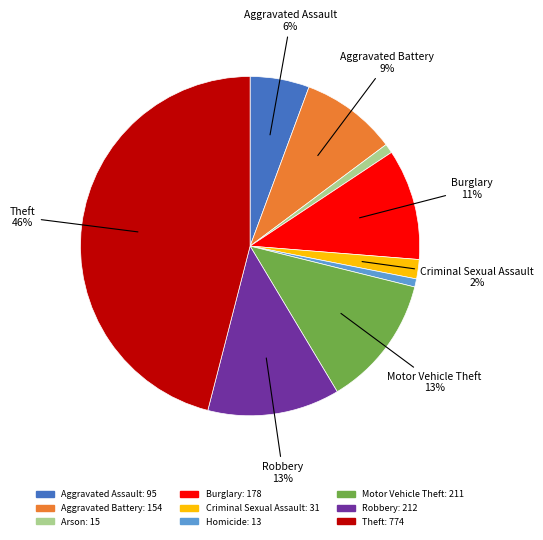

True or false: Homicide accounts for 1% of the total.

True